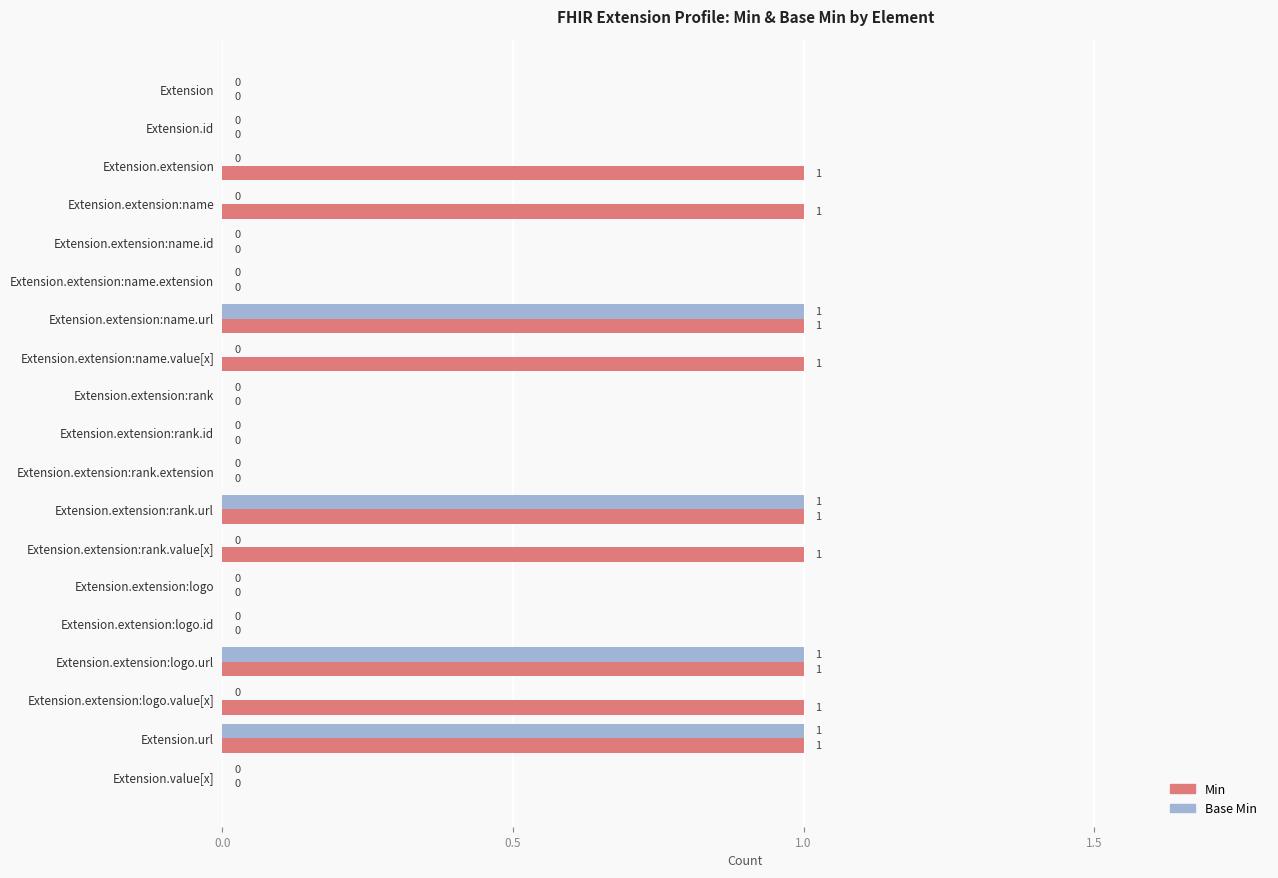

Is the value of Base Min at Extension.url greater than the value of Min at Extension.value[x]?

Yes